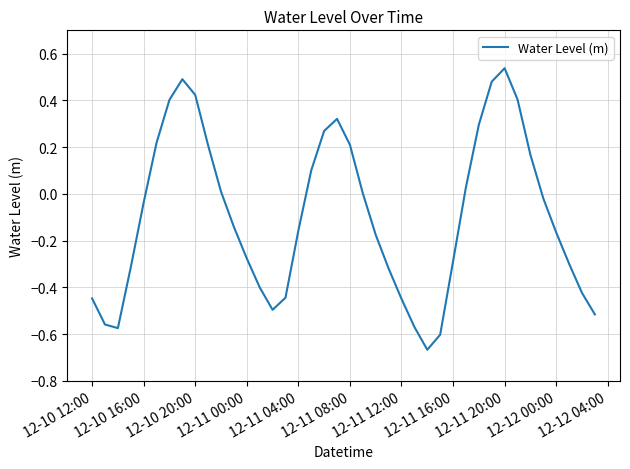

What is the difference between the maximum and minimum values?

1.2